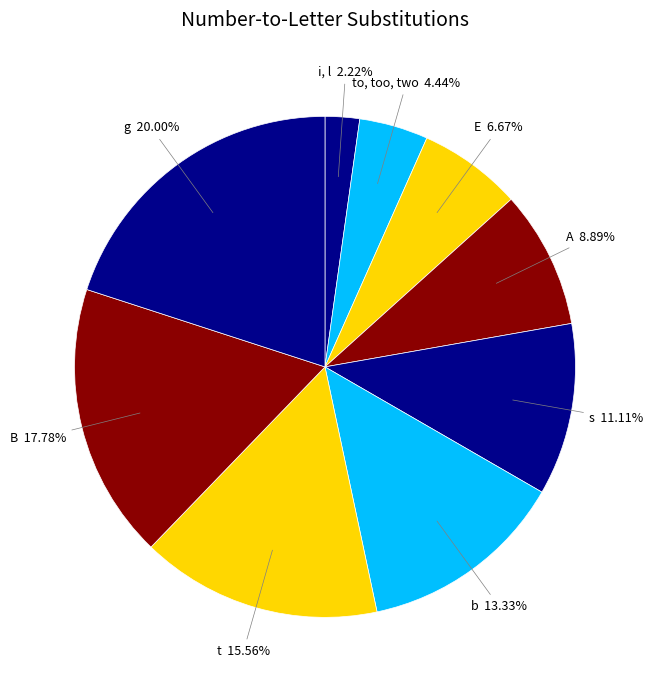

Which category has the smallest portion of the pie?

i, l